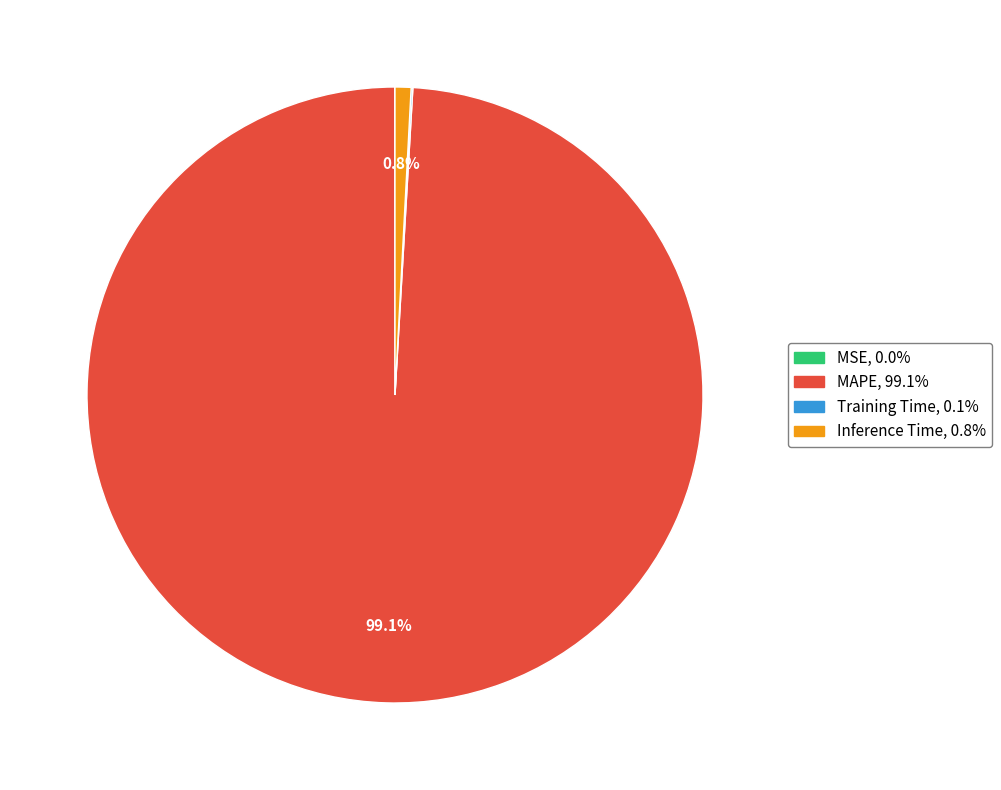

Is there a majority slice in this chart?

Yes